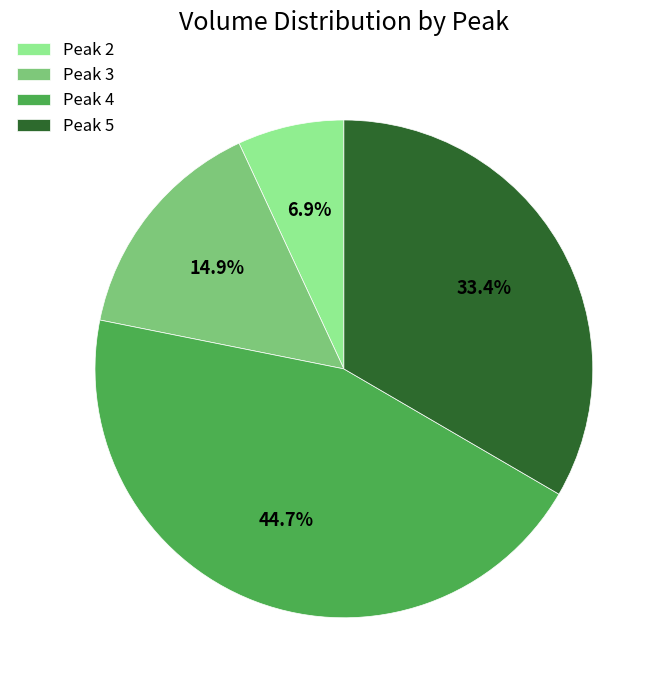

Which has a higher value, Peak 3 or Peak 5?

Peak 5